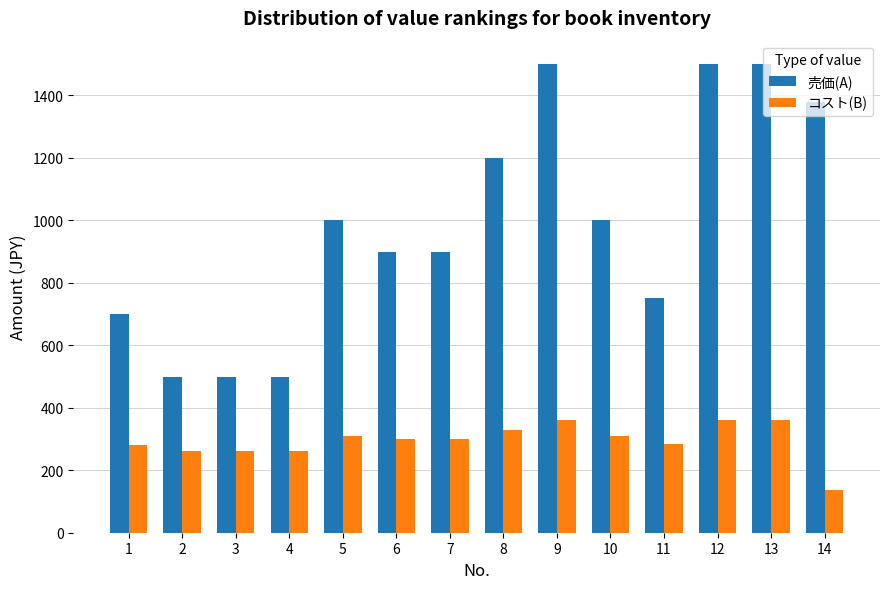

At which label does コスト(B) first exceed 300?

5